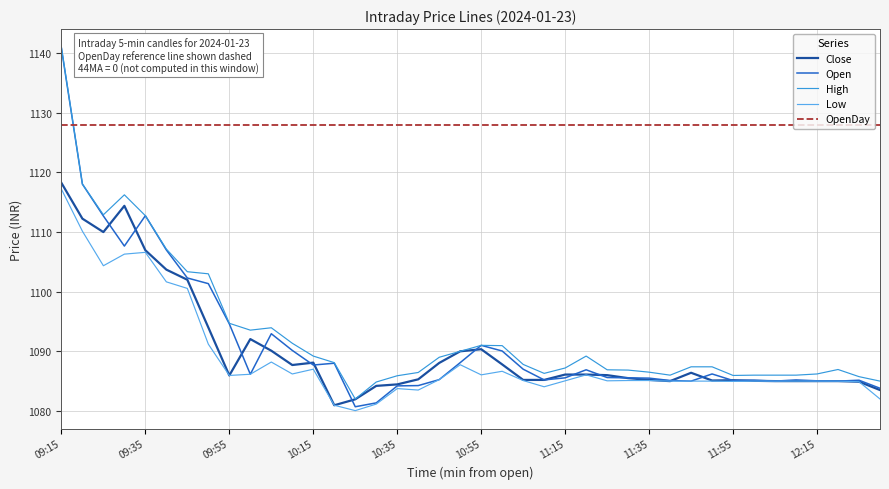

Which series ends up on top after the final intersection of OpenDay and Open?

OpenDay